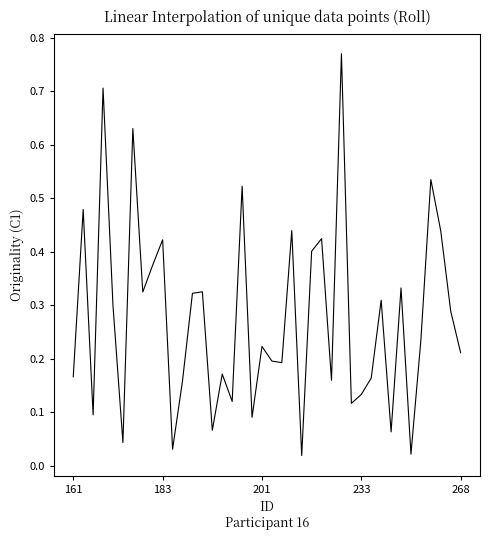

What is the greatest value displayed?

0.8